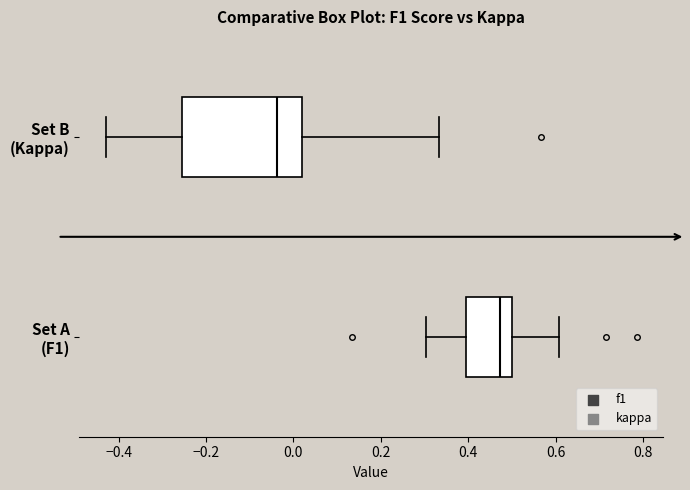

Reading bottom to top, read every box against the x-axis: the position of its median line, the range the box covers, and the ends of its whiskers. The values are not printed on the chart, so give them approximately, as read against the axis.

Set A (F1): median 0.48, box 0.40 to 0.50, whiskers 0.30 to 0.60
Set B (Kappa): median -0.04, box -0.26 to 0.02, whiskers -0.42 to 0.34